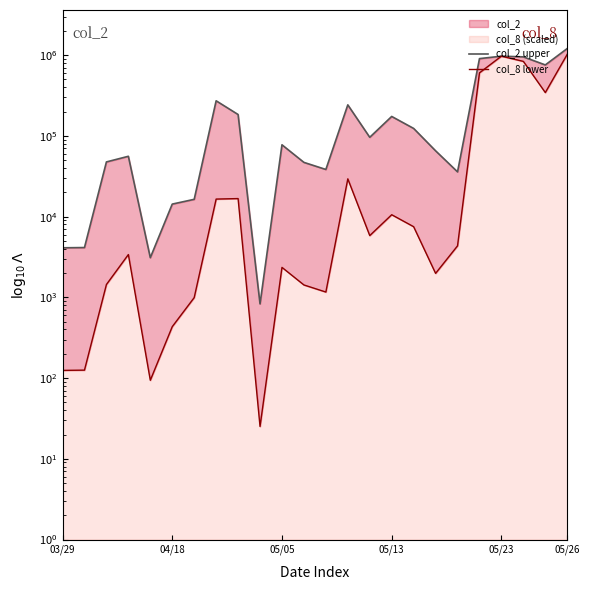

Read the col_8 lower value at 18.

4346.7